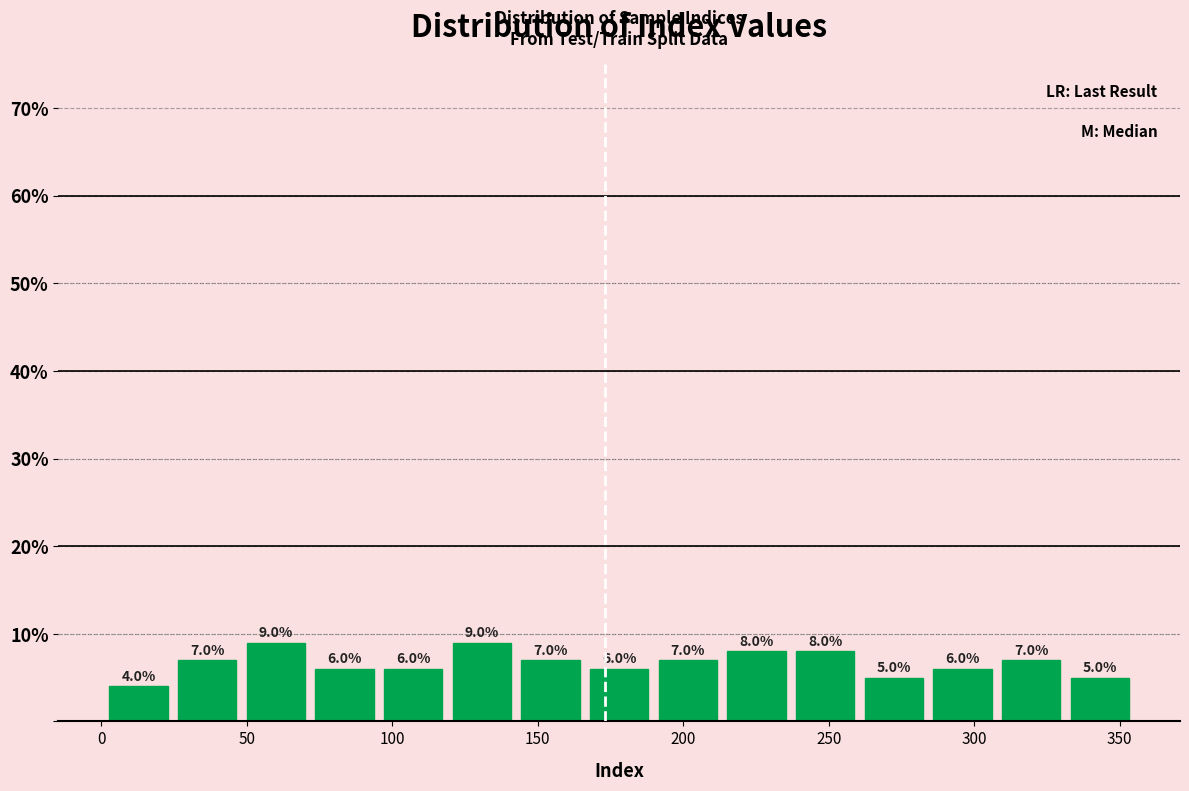

Reading left to right, list every bar in this chart as the range it spans on the x-axis followed by its height. The bar edges are not printed on the chart, so give them approximately, as read against the axis.

0 to 25: 4.0
25 to 50: 7.0
50 to 70: 9.0
70 to 95: 6.0
95 to 120: 6.0
120 to 145: 9.0
145 to 165: 7.0
165 to 190: 6.0
190 to 215: 7.0
215 to 235: 8.0
235 to 260: 8.0
260 to 285: 5.0
285 to 310: 6.0
310 to 330: 7.0
330 to 355: 5.0